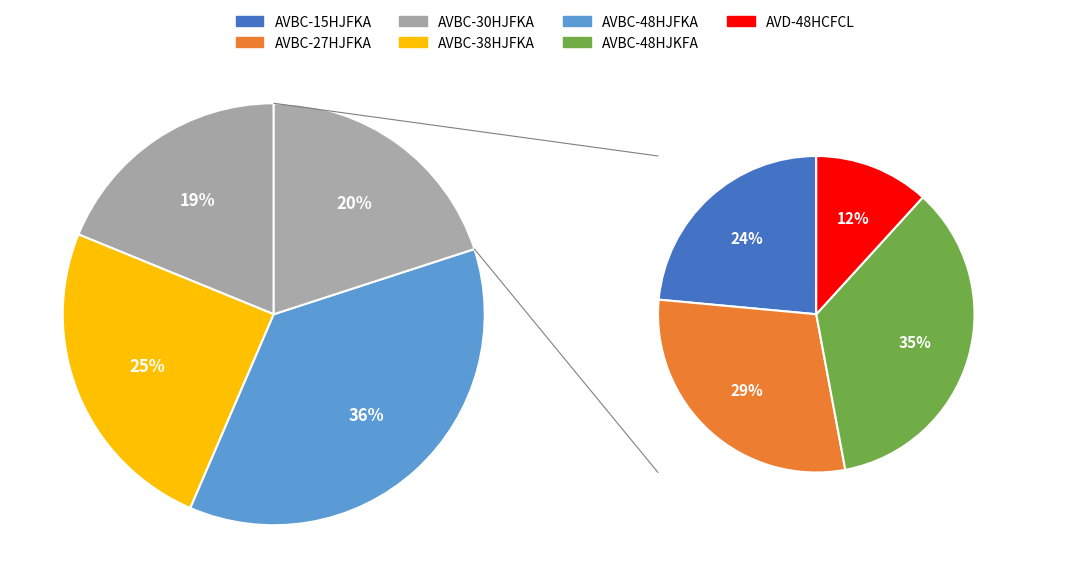

To the nearest percent, what is the average slice percentage?

14%